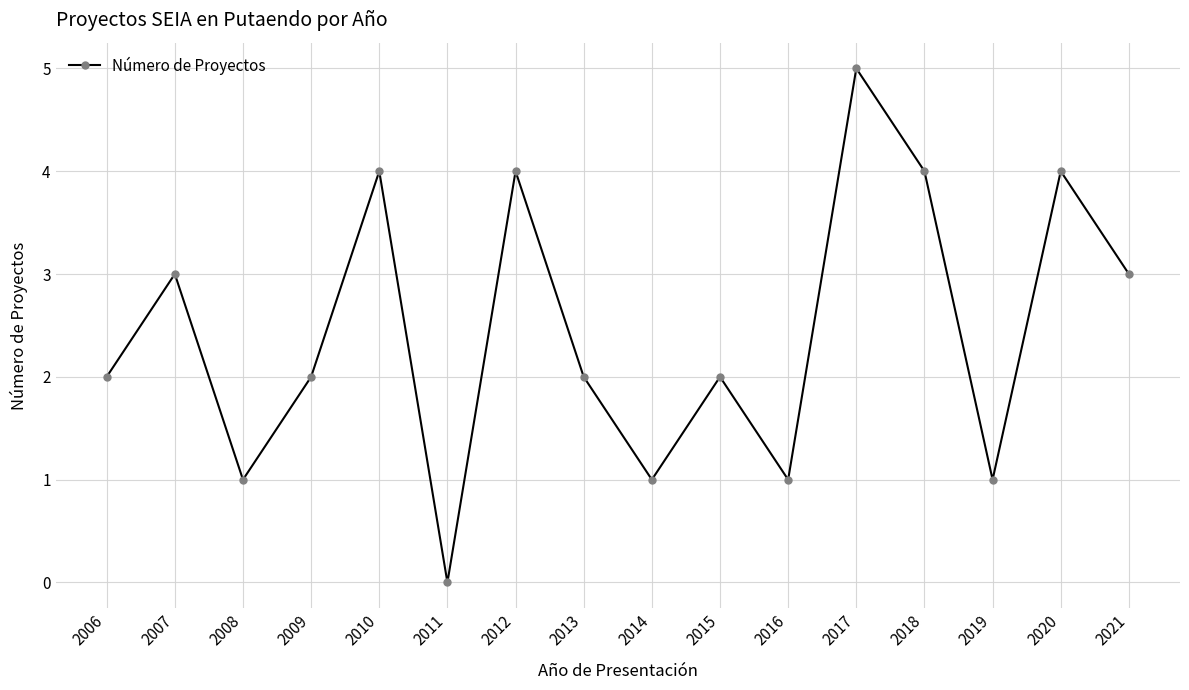

The chart shows a value of 2 at 2020. True or false?

False